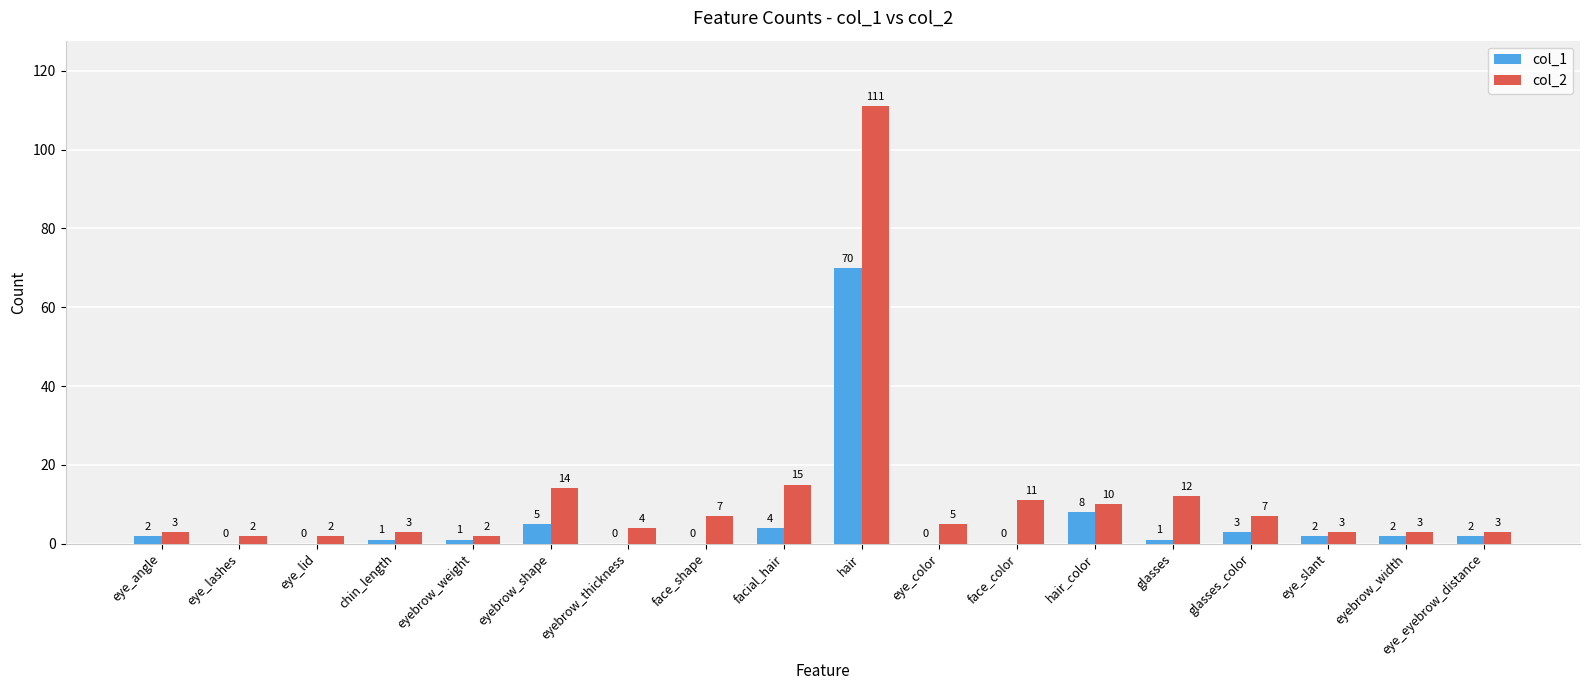

Is it true that col_1 equals 0 at face_shape?

True